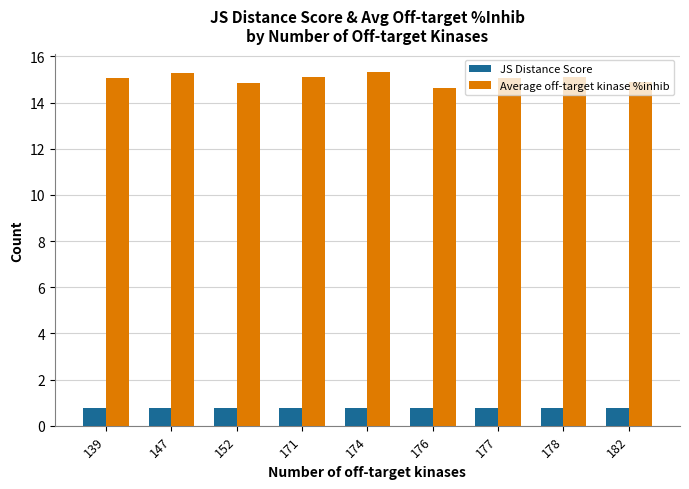

Is it true that Average off-target kinase %inhib equals 6.4 at 171?

False